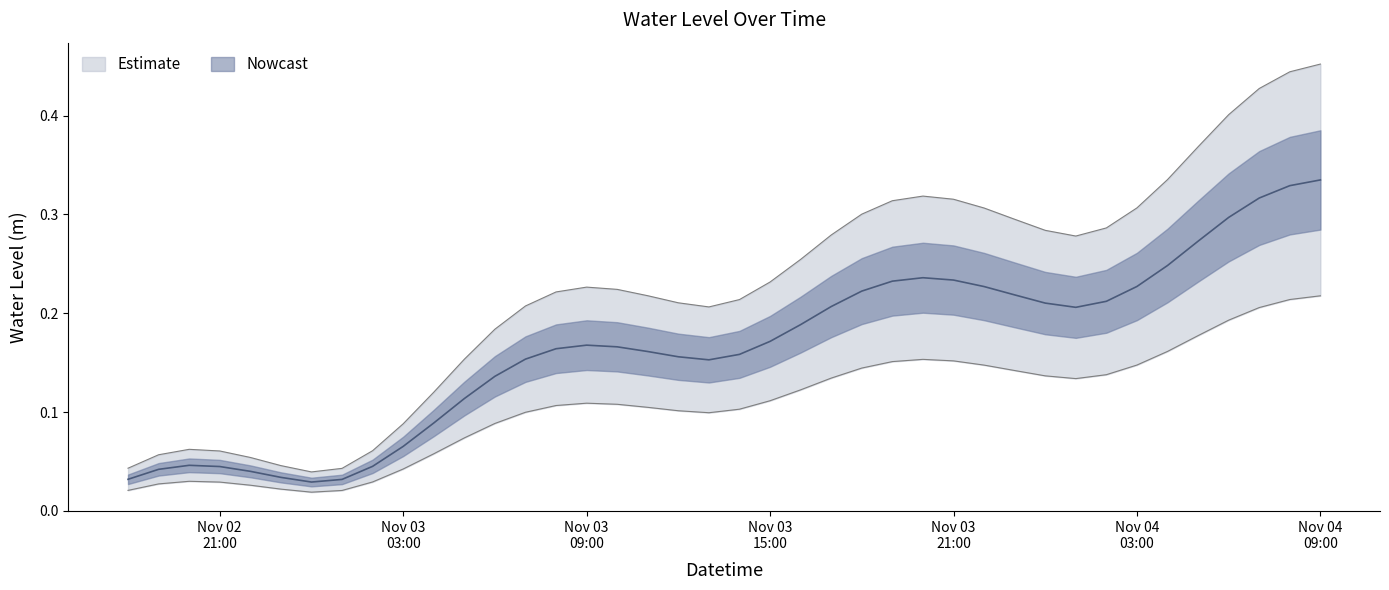

Read the value at 2024-11-03 20:00:00.

0.2